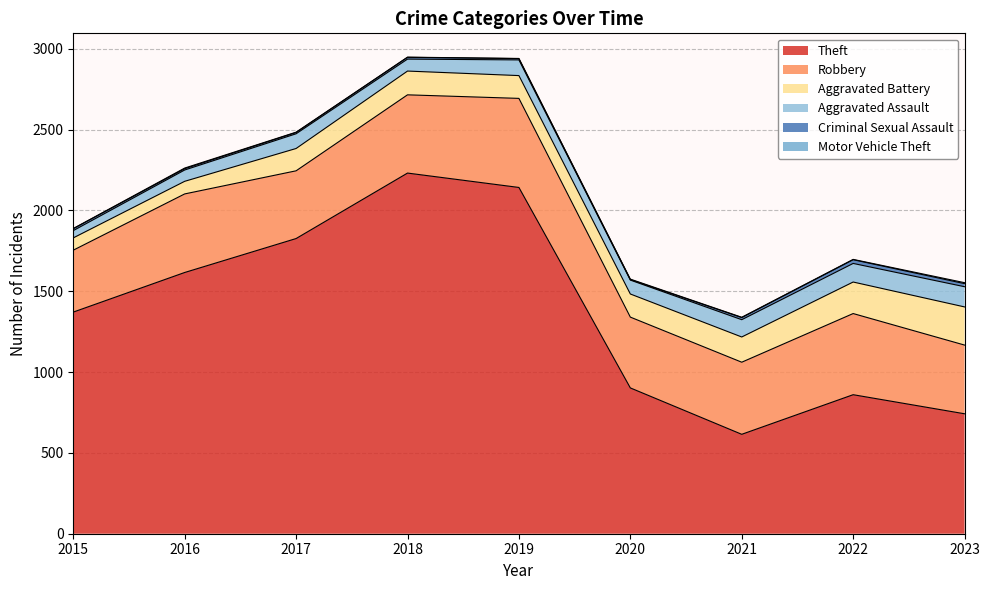

What is the value of the Aggravated Assault point at the 8th from the left?

115